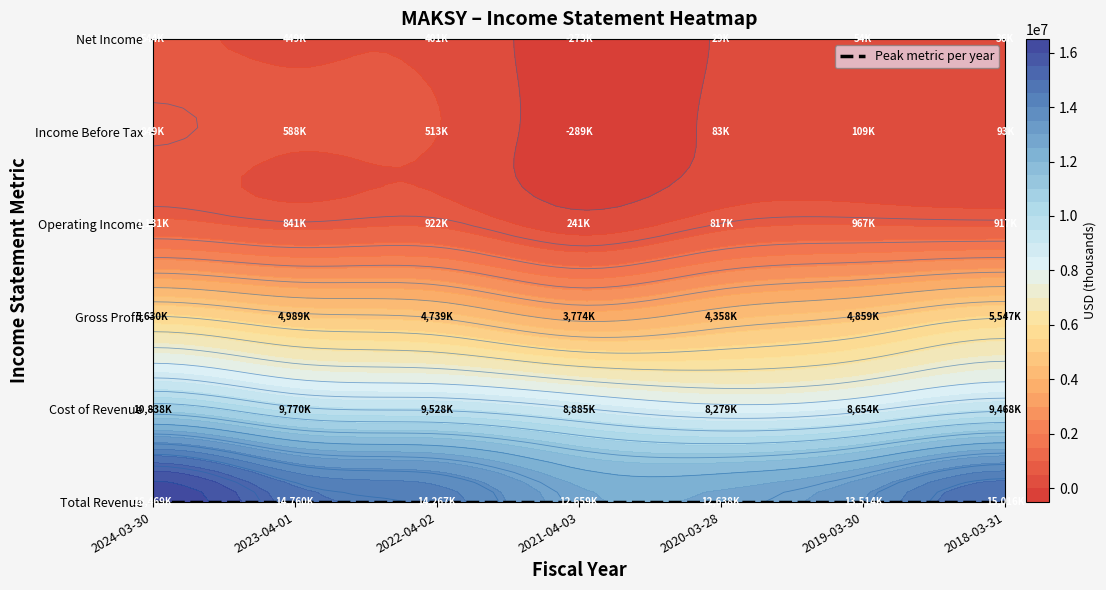

Reading right to left, what are all the values shown in this chart?

Total Revenue: 2018-03-31=15016100	2019-03-30=13514000	2020-03-28=12638300	2021-04-03=12659300	2022-04-02=14267300	2023-04-01=14760600	2024-03-30=16469300
Cost of Revenue: 2018-03-31=9468200	2019-03-30=8654600	2020-03-28=8279800	2021-04-03=8885300	2022-04-02=9528300	2023-04-01=9770800	2024-03-30=10838500
Gross Profit: 2018-03-31=5547900	2019-03-30=4859400	2020-03-28=4358500	2021-04-03=3774000	2022-04-02=4739000	2023-04-01=4989900	2024-03-30=5630900
Operating Income: 2018-03-31=917800	2019-03-30=967100	2020-03-28=817000	2021-04-03=241800	2022-04-02=922600	2023-04-01=841900	2024-03-30=1131400
Income Before Tax: 2018-03-31=93800	2019-03-30=109700	2020-03-28=83400	2021-04-03=-289500	2022-04-02=513400	2023-04-01=588500	2024-03-30=849400
Net Income: 2018-03-31=36100	2019-03-30=54300	2020-03-28=29400	2021-04-03=-273800	2022-04-02=401900	2023-04-01=449600	2024-03-30=544600